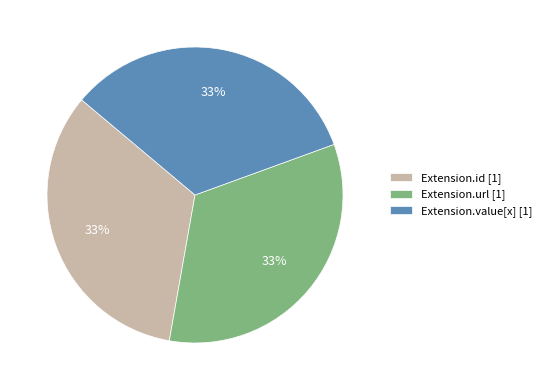

Approximately how many times larger is the value at Extension.id [1] compared to Extension.url [1]?

1.0